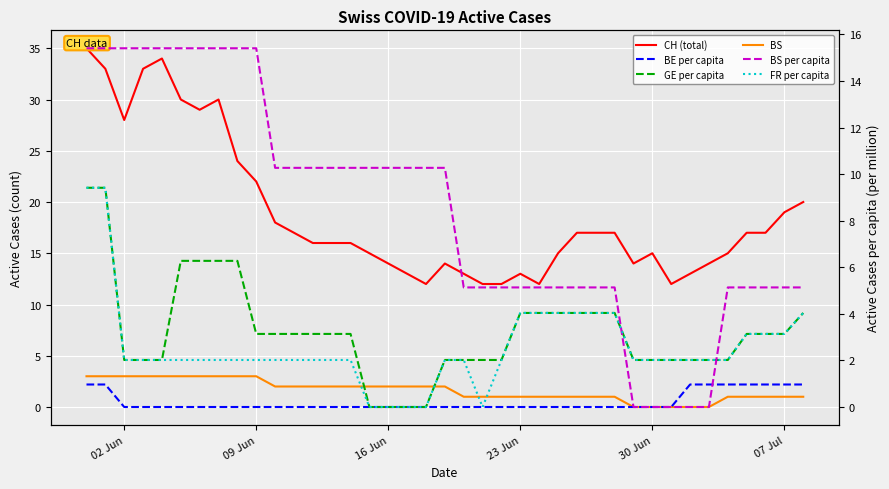

How many values in GE_pc are above zero?

35